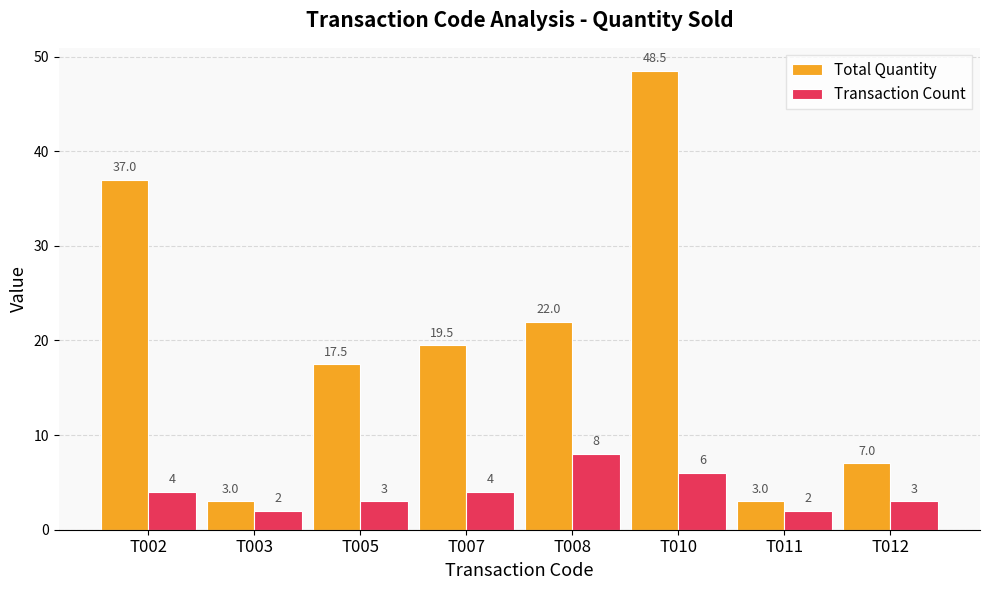

Which series has the largest total across all categories?

Total Quantity